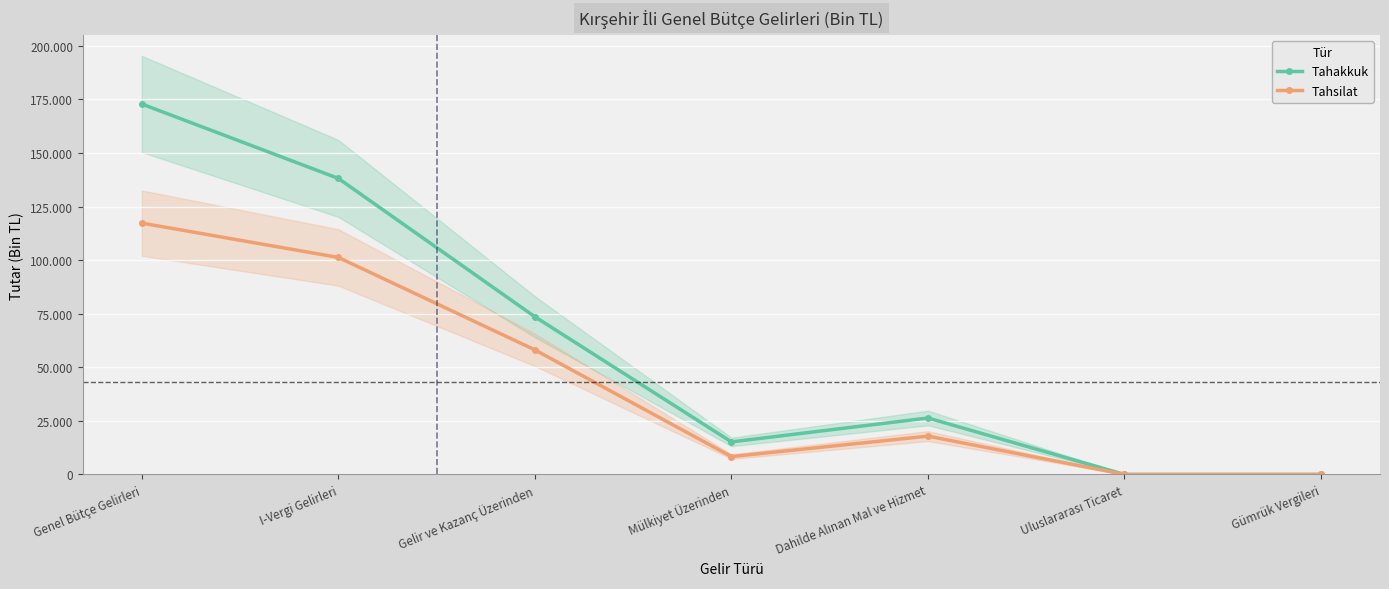

What is the average value of the Tahsilat series?

43280